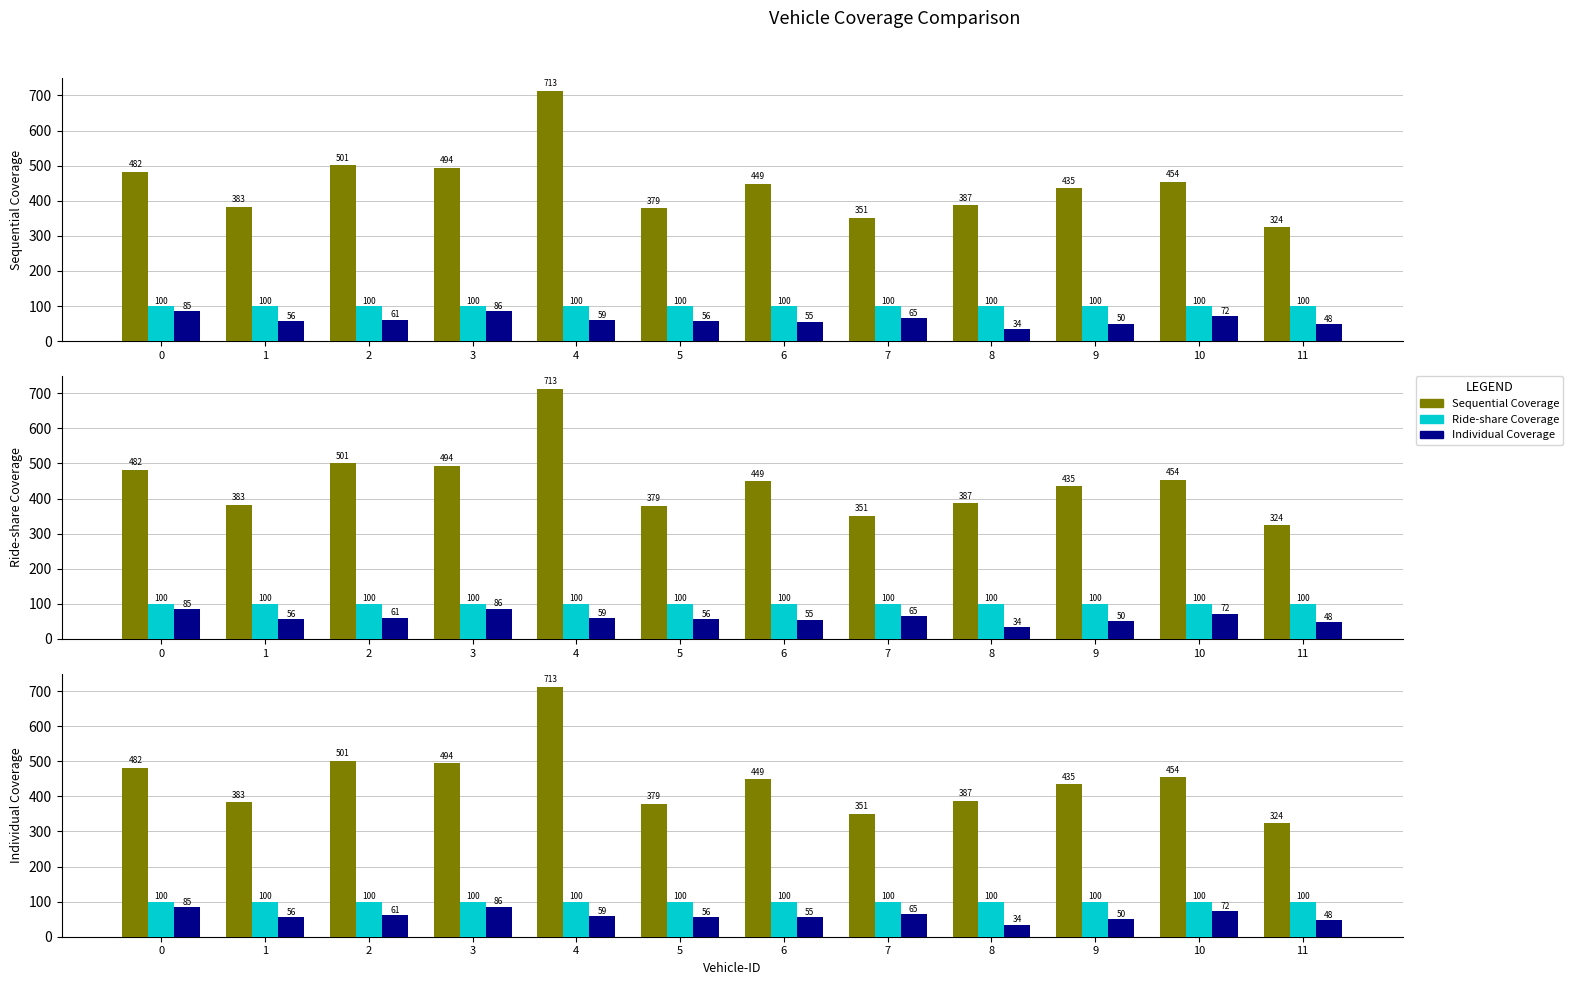

Rank the series by their maximum value, from highest to lowest.

Sequential Coverage, Ride-share Coverage, Individual Coverage